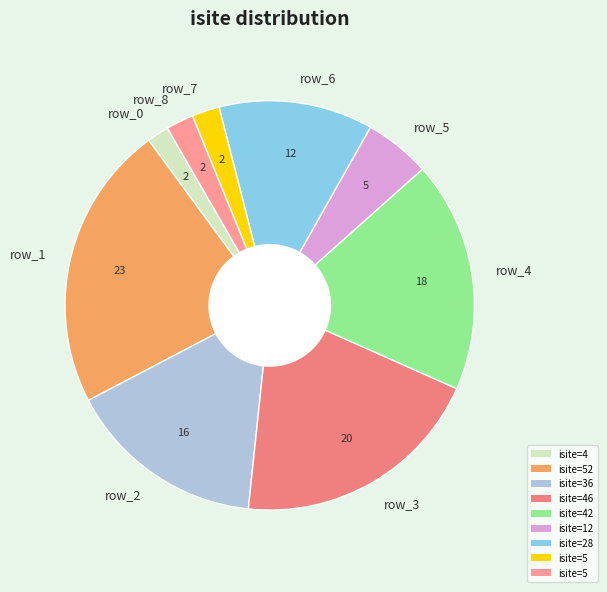

Do row_3 and row_7 together represent more than half of the pie?

No